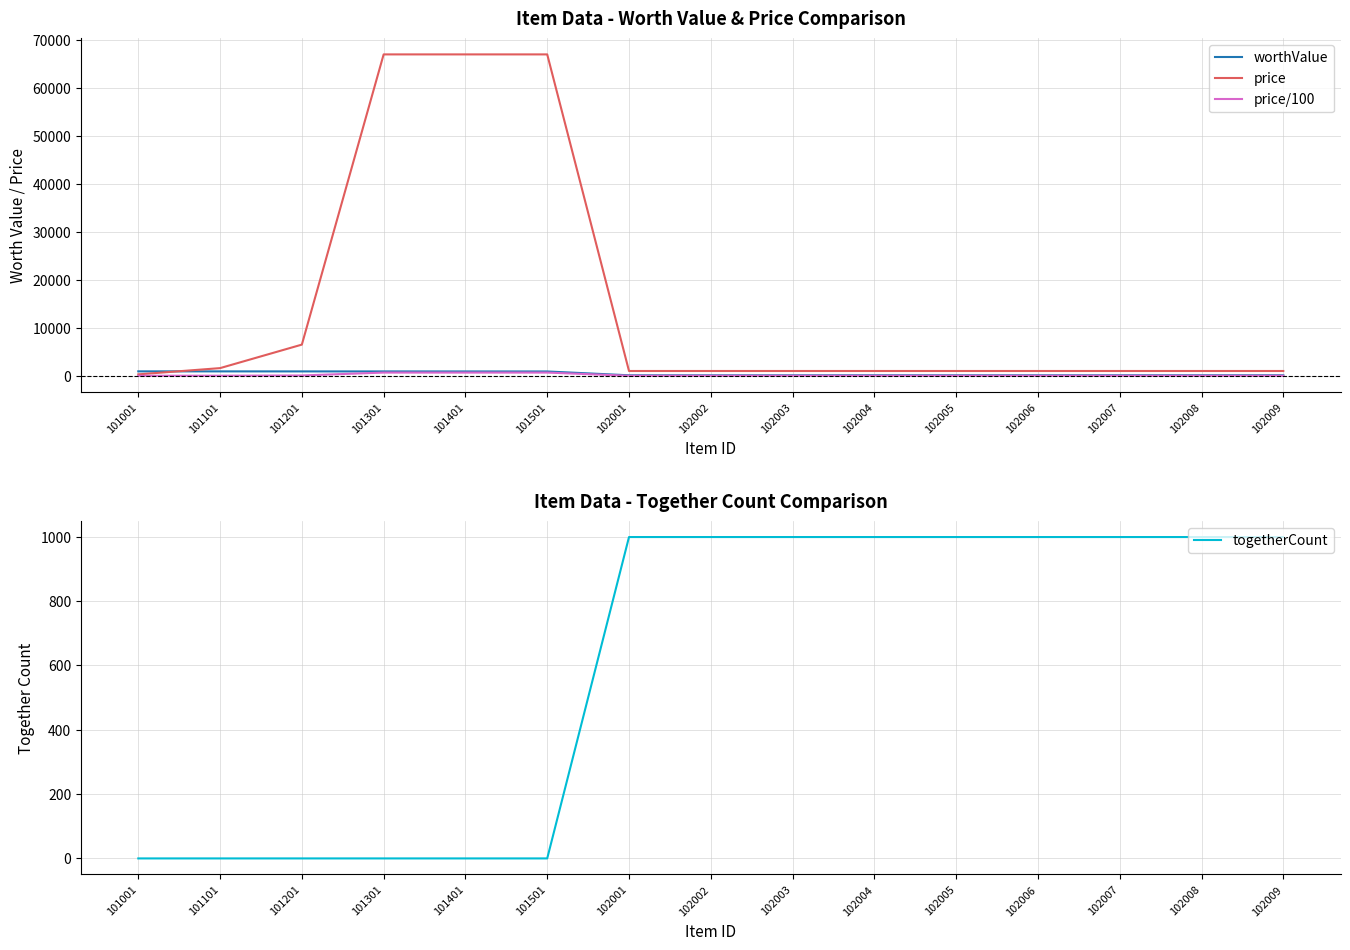

Reading left to right, transcribe all the data shown in this chart.

worthValue: 926	921	916	911	906	901	103	101	102	110	104	105	108	109	111
price: 300	1600	6500	67000	67000	67000	1000	1000	1000	1000	1000	1000	1000	1000	1000
price/100: 3	16	65	670	670	670	10	10	10	10	10	10	10	10	10
togetherCount: 0	0	0	0	0	0	999	999	999	999	999	999	999	999	999